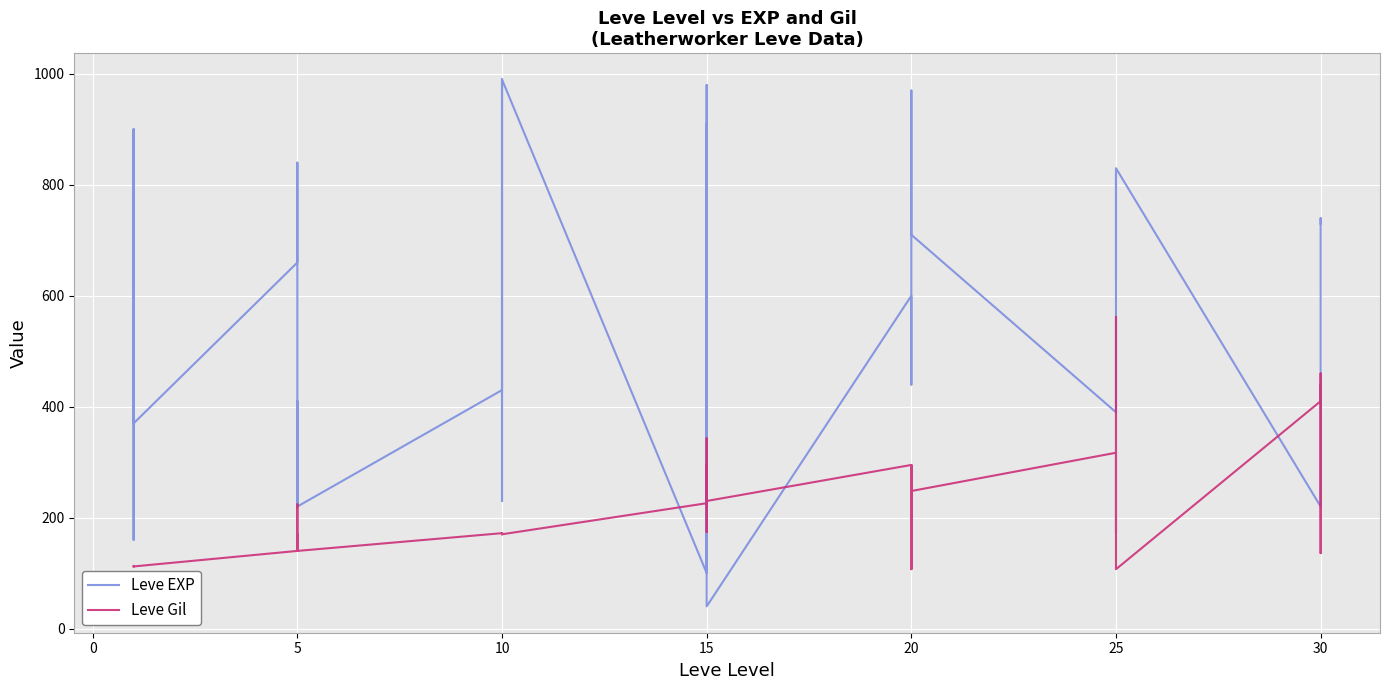

What is the value of the Leve EXP point at the 2nd from the left?

900